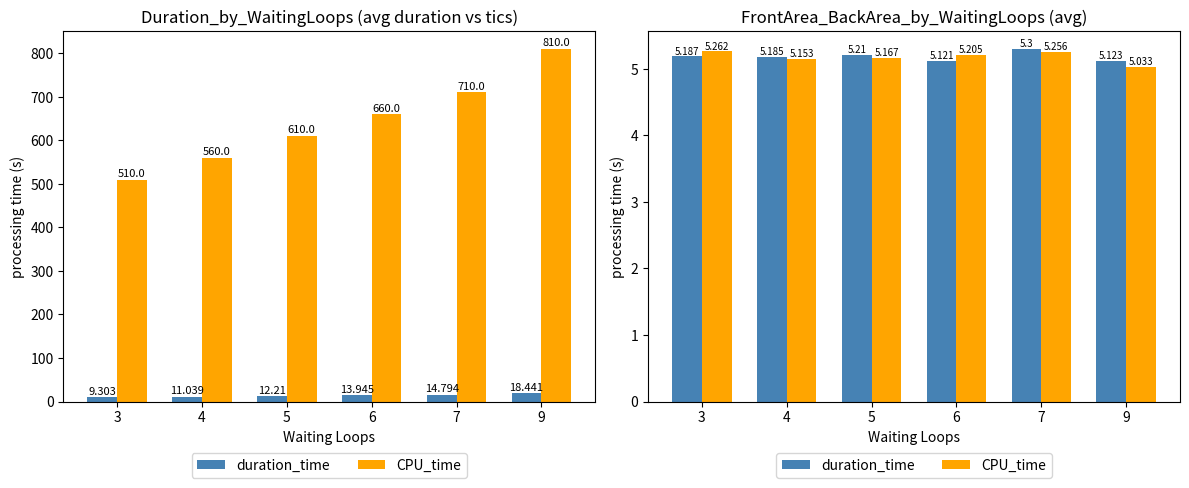

Is the value of CPU_time at 3 greater than the value of duration_time at 9?

Yes